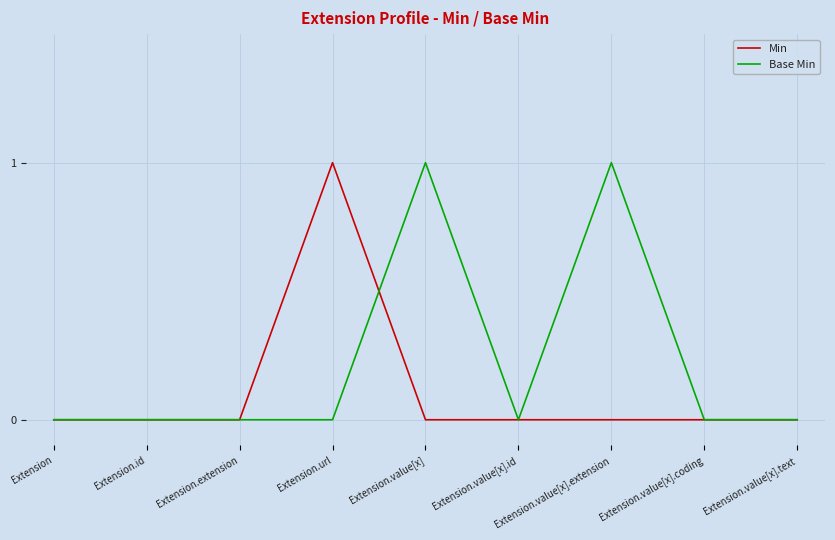

What are all the series names shown in the legend?

Min, Base Min